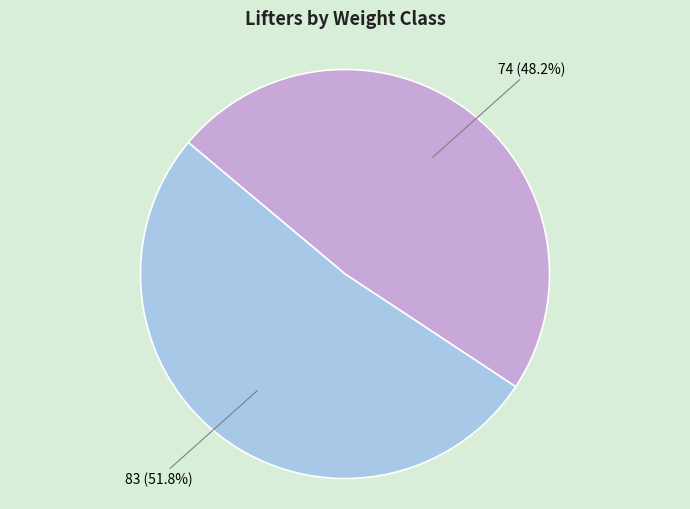

Does any single category account for the majority?

Yes